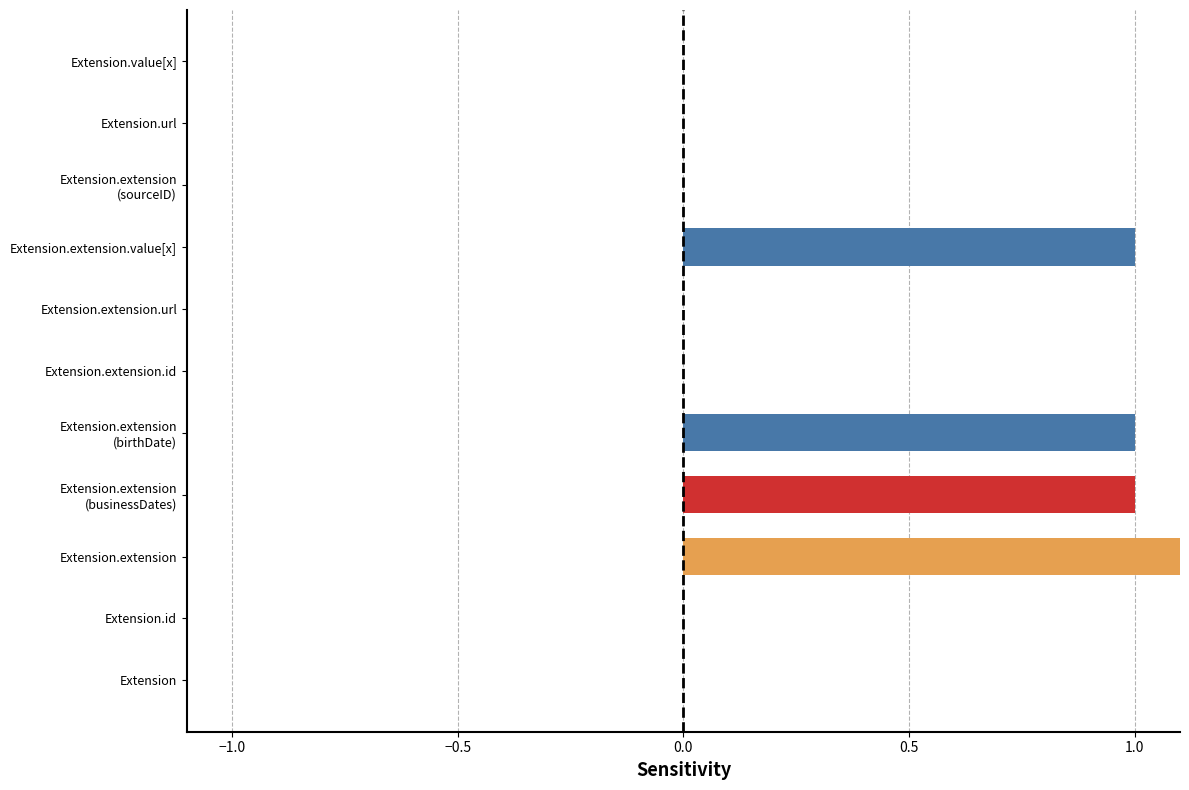

Are the bars grouped side by side (vs. stacked)?

No